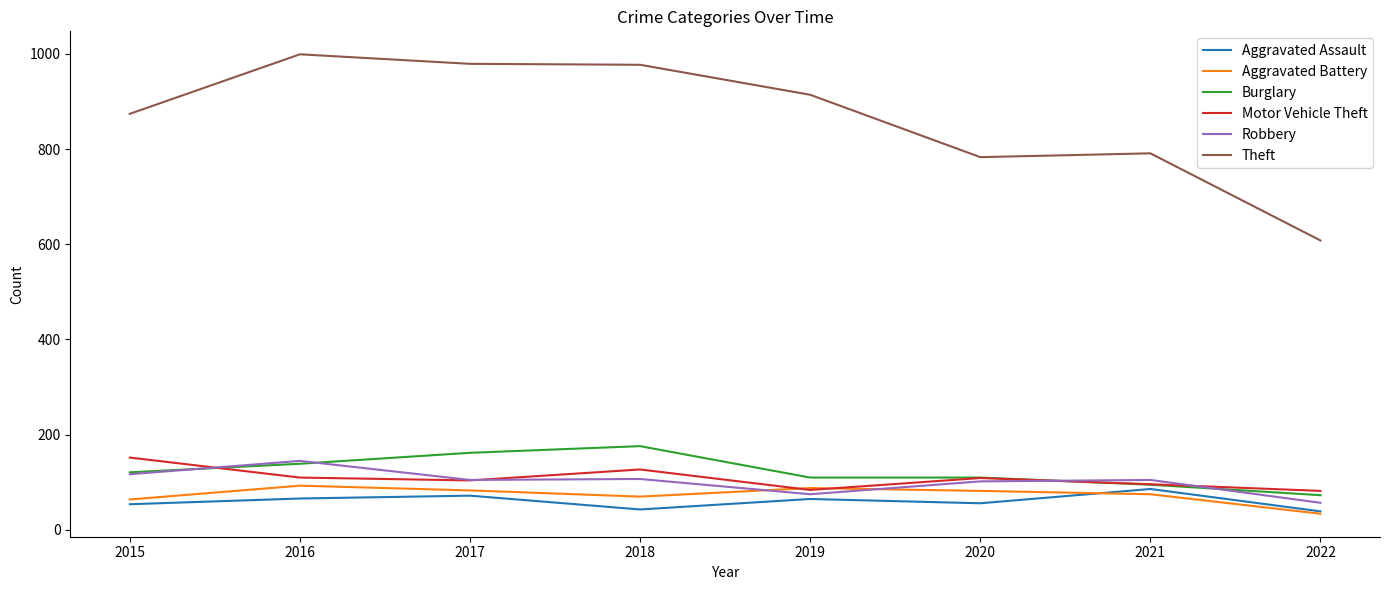

How many lines are shown in the chart?

6